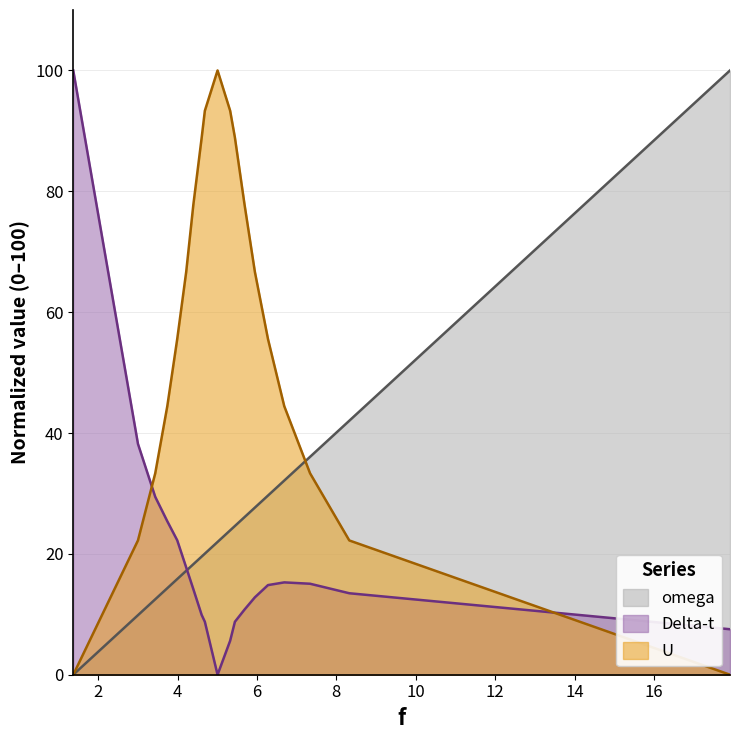

Is the value of Delta-t at 4.608 greater than the value of U at 4.398?

No